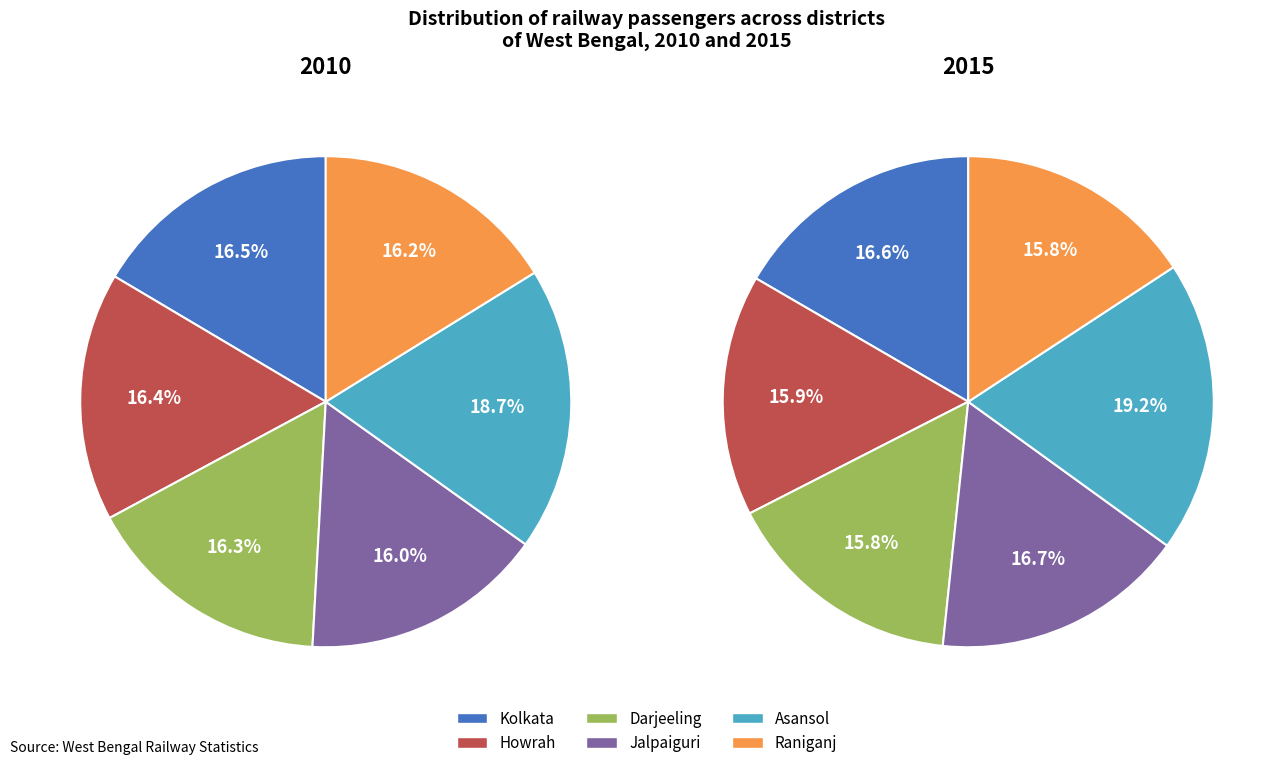

Is there any slice that represents more than half of the pie?

No